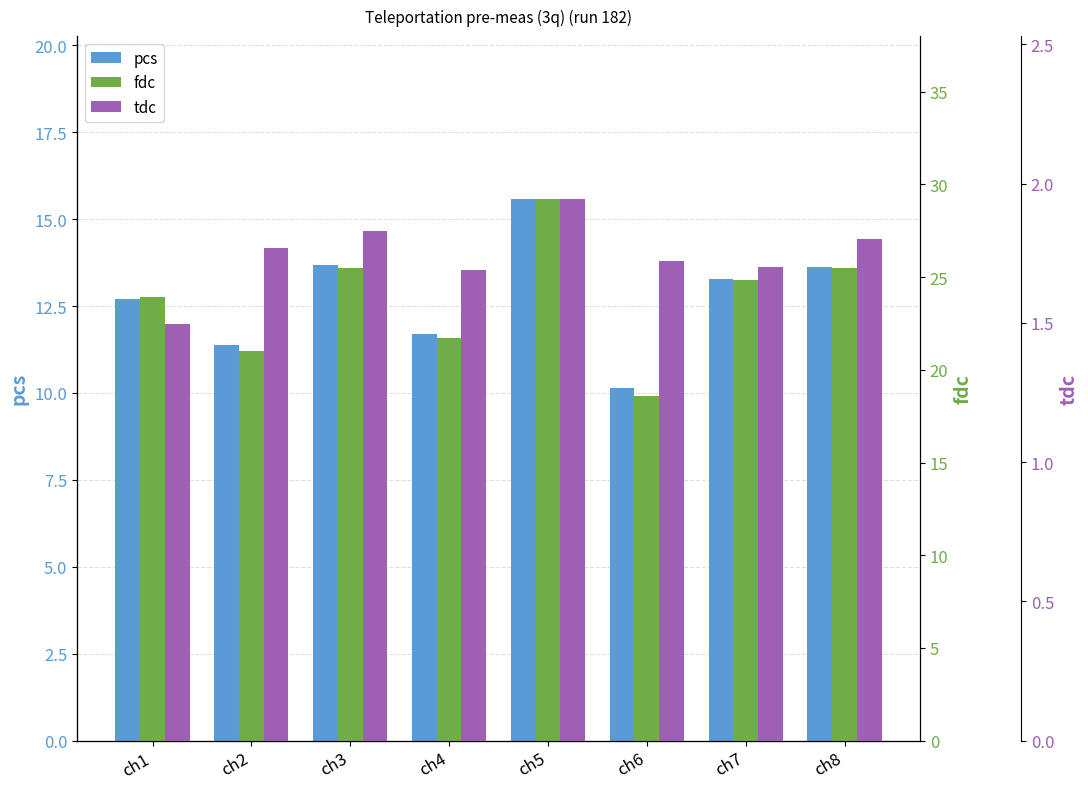

Are the bars horizontal?

No